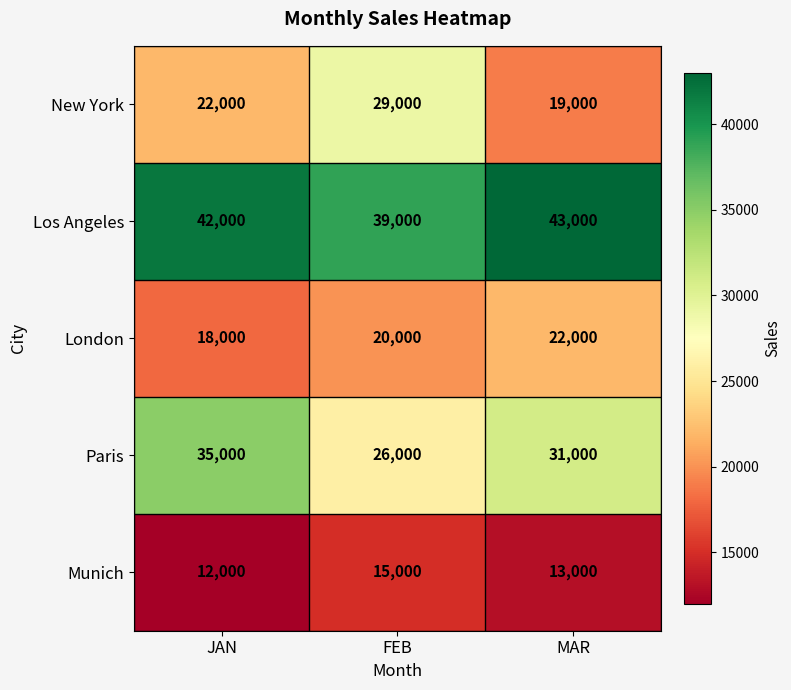

What is the approximate value of Los Angeles at JAN, to the nearest 100?

42000